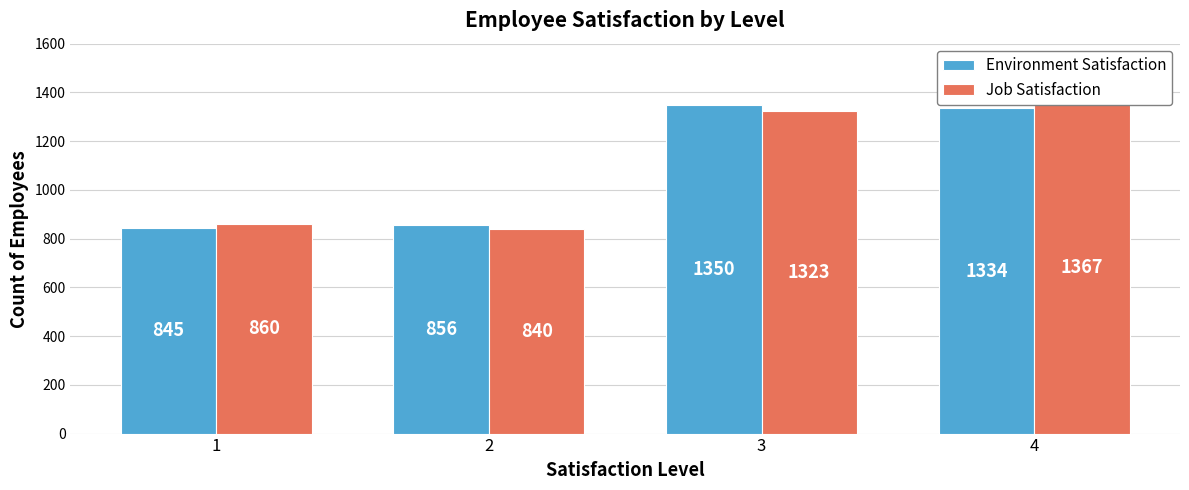

How many series are shown in this chart?

2